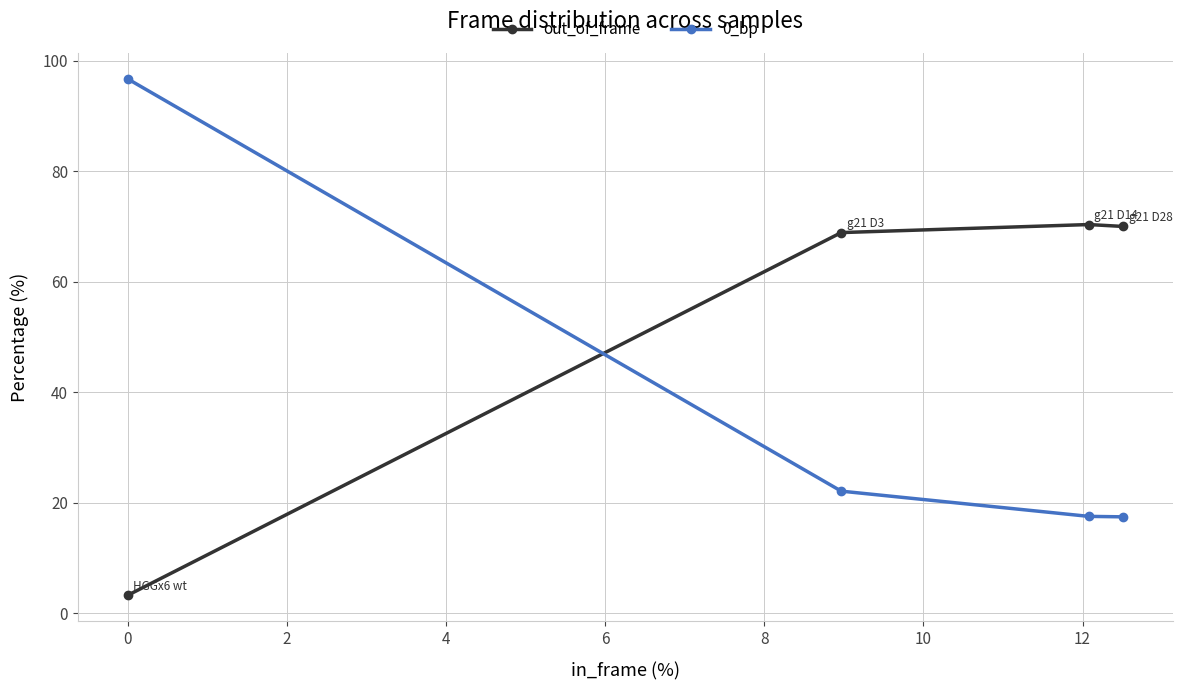

What is the sum of all out_of_frame values?

212.6